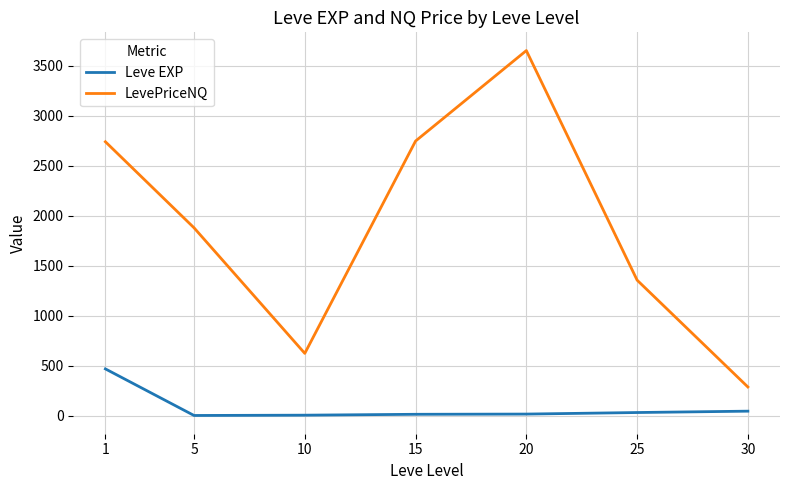

What is the difference between the maximum and minimum values in the LevePriceNQ series?

3366.4